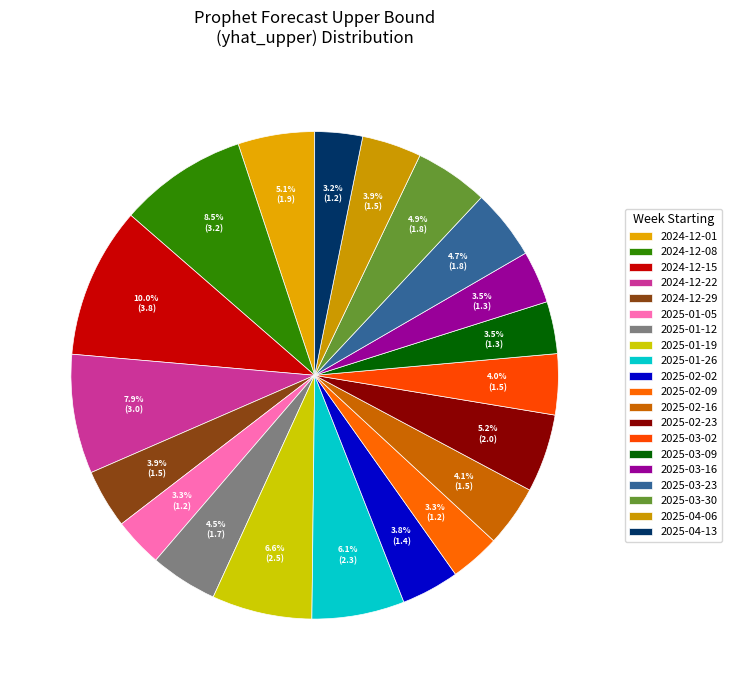

Which has a higher value, 2025-03-02 or 2024-12-15?

2024-12-15